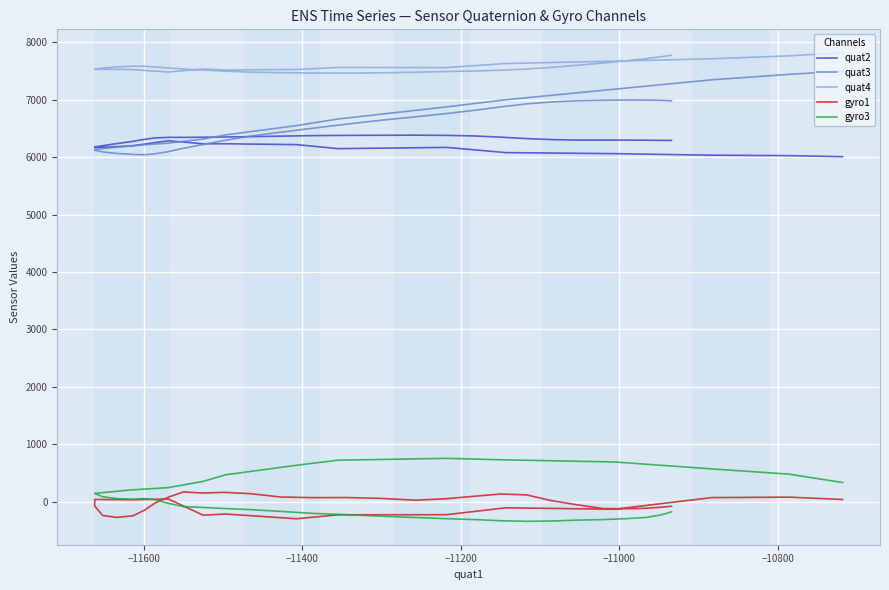

Reading right to left, what are all the values shown in this chart?

quat2: 6293	6294	6297	6299	6299	6299	6308	6325	6350	6370	6381	6385	6383	6381	6377	6368	6359	6353	6349	6346	6347	6336	6312	6277	6238	6202	6180	6169	6196	6288	6234	6235	6220	6150	6172	6081	6063	6036	6028	6010
quat3: 6983	6992	6996	6997	6993	6984	6964	6930	6878	6821	6763	6705	6644	6577	6507	6437	6366	6291	6221	6157	6098	6059	6044	6049	6067	6093	6123	6135	6199	6247	6317	6389	6552	6667	6877	7002	7186	7350	7444	7501
quat4: 7778	7752	7719	7681	7642	7603	7567	7537	7517	7504	7494	7482	7471	7467	7468	7474	7483	7501	7521	7538	7557	7572	7585	7587	7573	7554	7532	7533	7529	7485	7539	7520	7530	7565	7563	7633	7675	7716	7767	7821
gyro1: -82	-98	-117	-126	-122	-57	15	116	132	95	50	24	55	70	68	79	138	160	149	168	76	-27	-150	-249	-276	-243	-76	37	31	45	-238	-217	-300	-231	-229	-109	-134	69	77	36
gyro3: -180	-232	-277	-298	-314	-324	-339	-344	-334	-315	-299	-278	-255	-229	-207	-171	-141	-121	-102	-88	-31	33	51	42	51	84	143	142	203	243	352	466	633	721	753	726	690	569	478	332